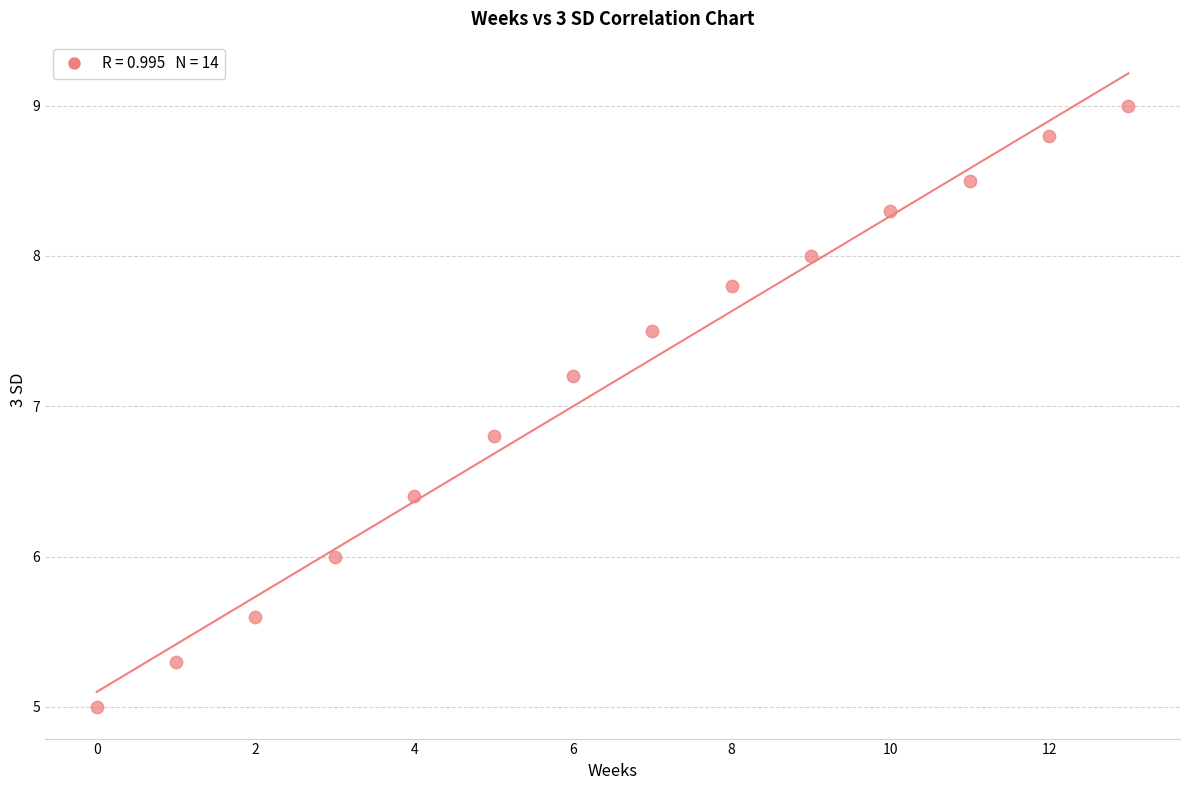

What is the range of Y values (max minus min)?

4.0